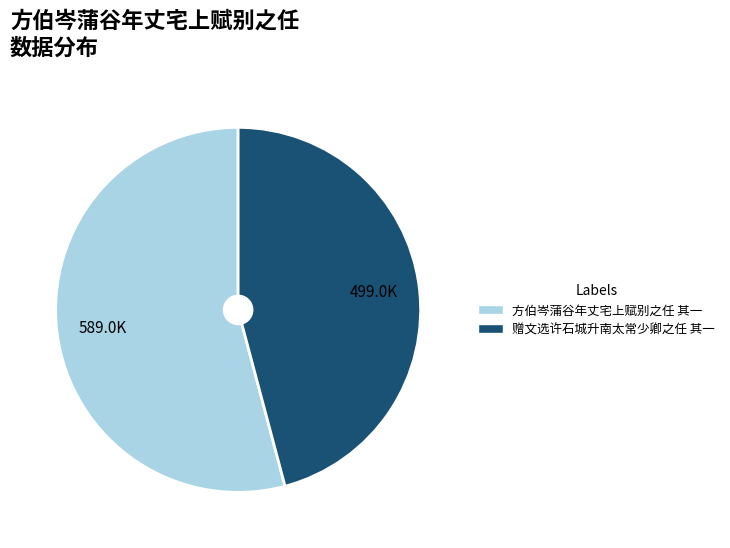

Which has a higher value, 赠文选许石城升南太常少卿之任 其一 or 方伯岑蒲谷年丈宅上赋别之任 其一?

方伯岑蒲谷年丈宅上赋别之任 其一